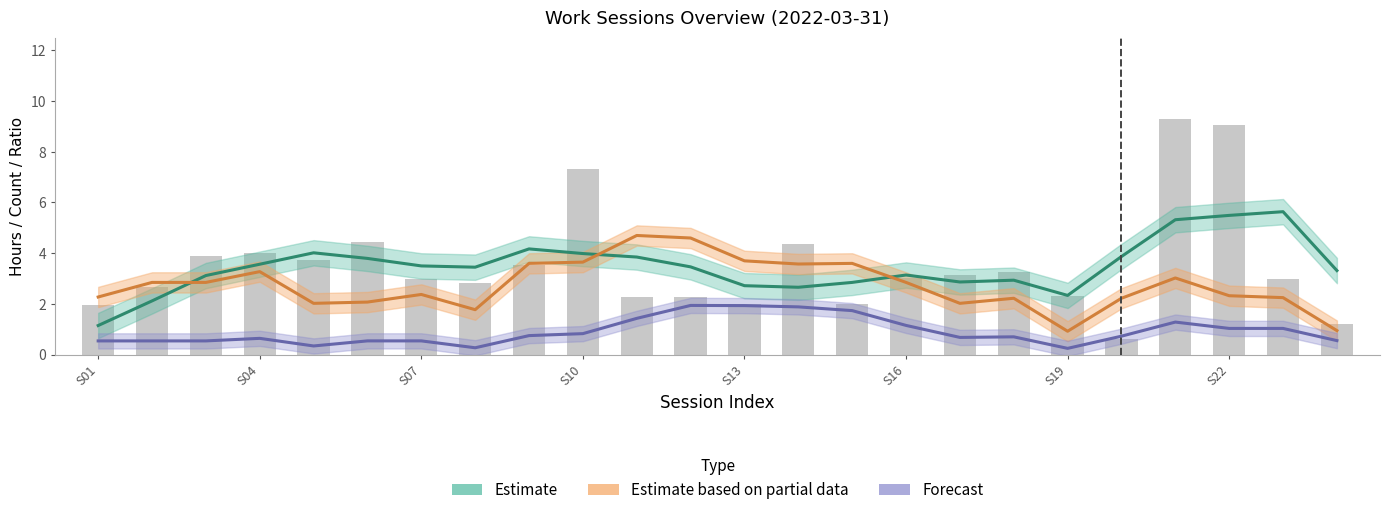

Are the bars grouped side by side (vs. stacked)?

Yes